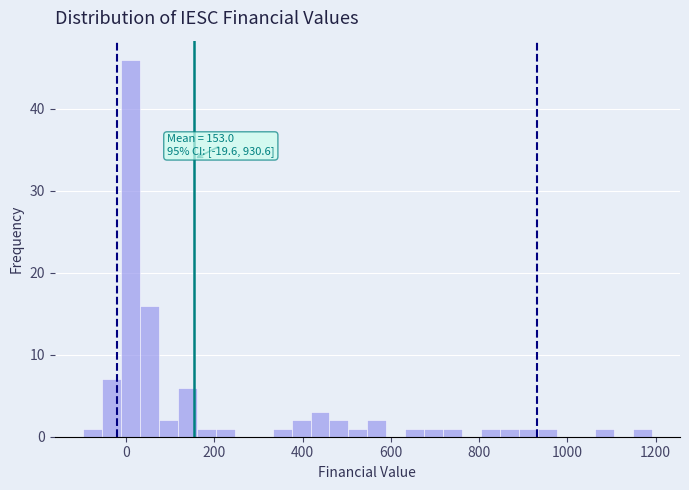

Around what value on the x-axis is the tallest bar? Give the approximate position of its centre, as read against the axis.

20